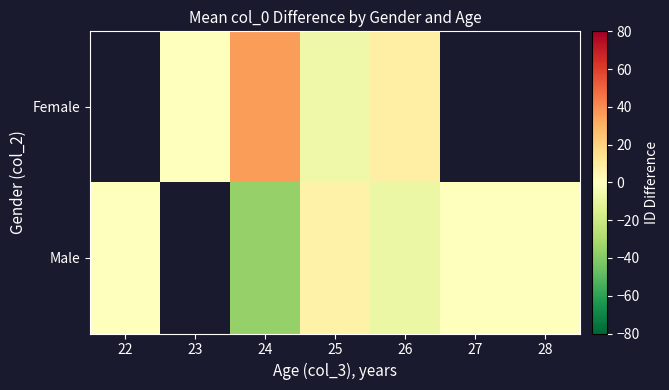

How many positive values does the Female series have?

2